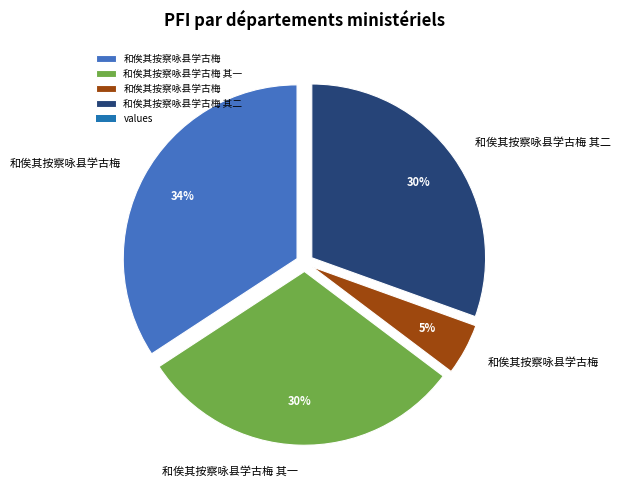

To the nearest percent, what is the difference between the largest and smallest slice percentages?

29%